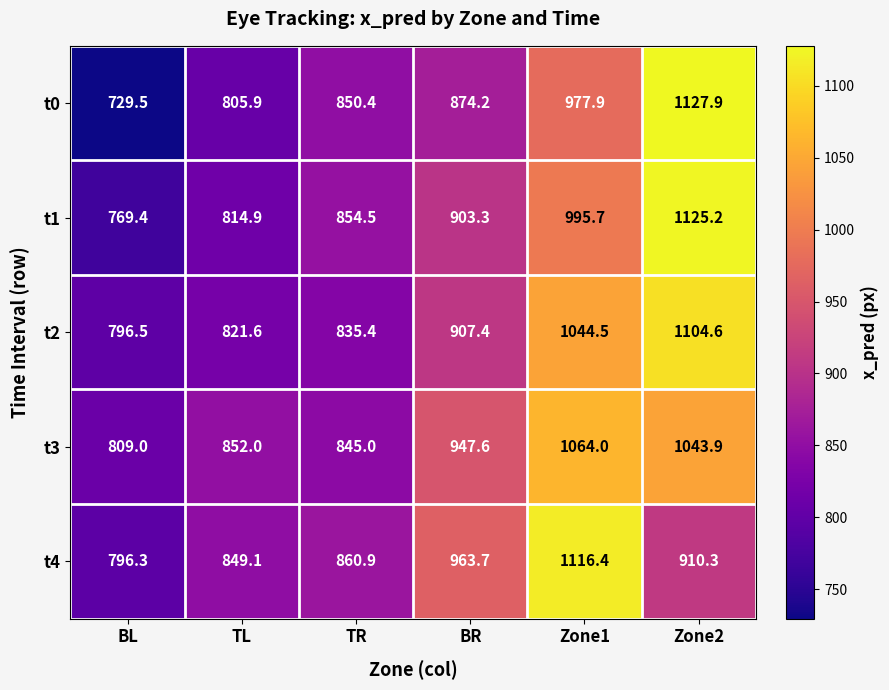

Reading left to right, extract all data points from this chart.

t0: BL=729.5	TL=805.9	TR=850.4	BR=874.2	Zone1=977.9	Zone2=1127.9
t1: BL=769.4	TL=814.9	TR=854.5	BR=903.3	Zone1=995.7	Zone2=1125.2
t2: BL=796.5	TL=821.6	TR=835.4	BR=907.4	Zone1=1044.5	Zone2=1104.6
t3: BL=809.0	TL=852.0	TR=845.0	BR=947.6	Zone1=1064.0	Zone2=1043.9
t4: BL=796.3	TL=849.1	TR=860.9	BR=963.7	Zone1=1116.4	Zone2=910.3